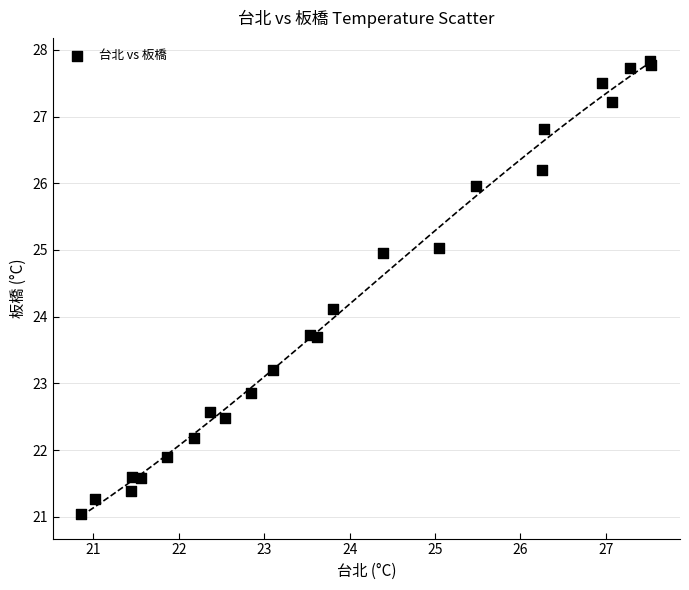

What Y value in the scatter plot is closest to 24?

24.1